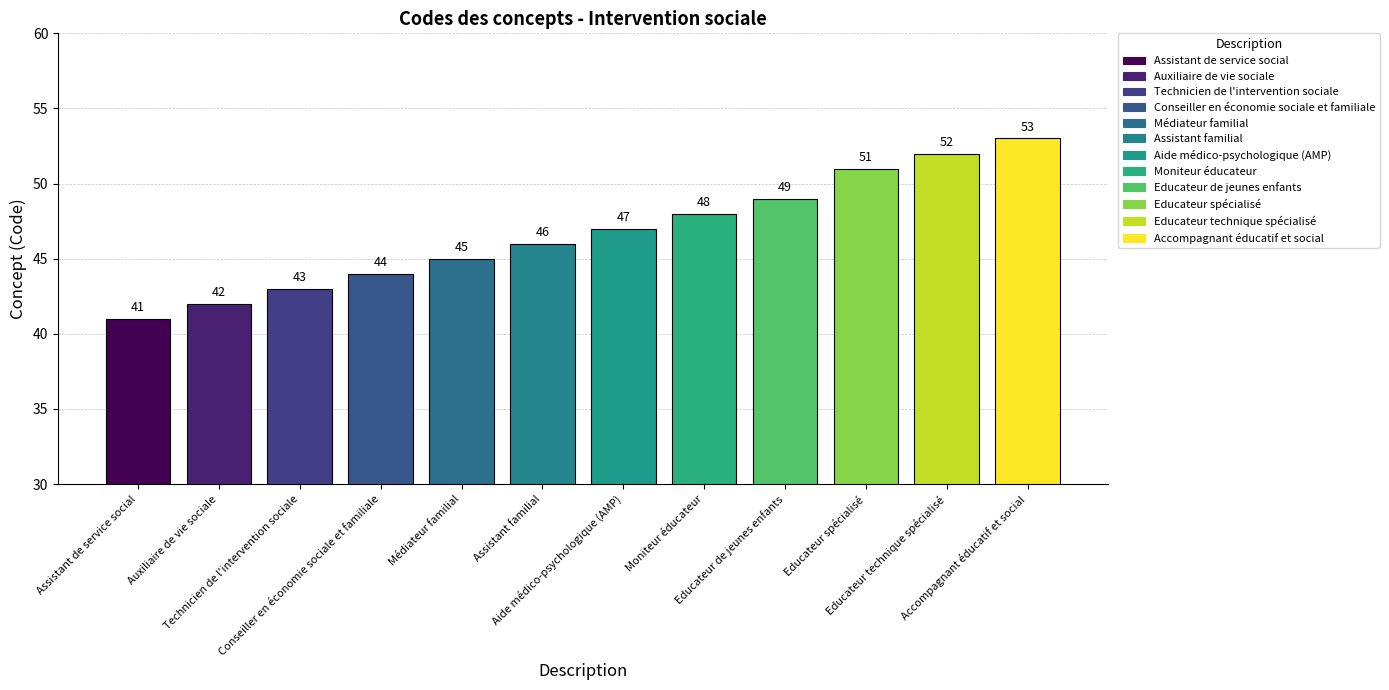

What is the greatest value displayed?

53